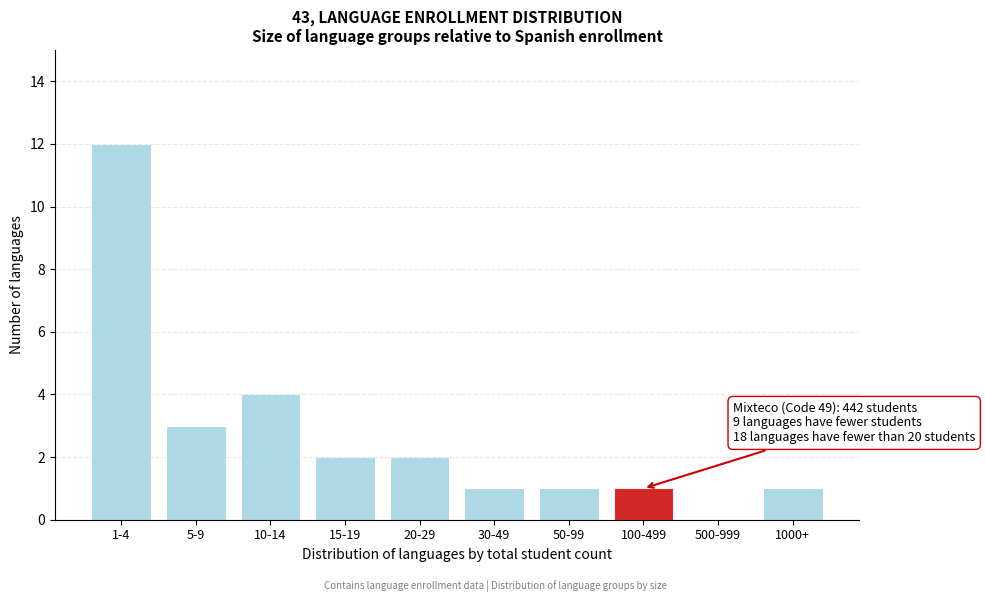

Reading right to left, what are all the values shown in this chart?

1000+=1	500-999=0	100-499=1	50-99=1	30-49=1	20-29=2	15-19=2	10-14=4	5-9=3	1-4=12